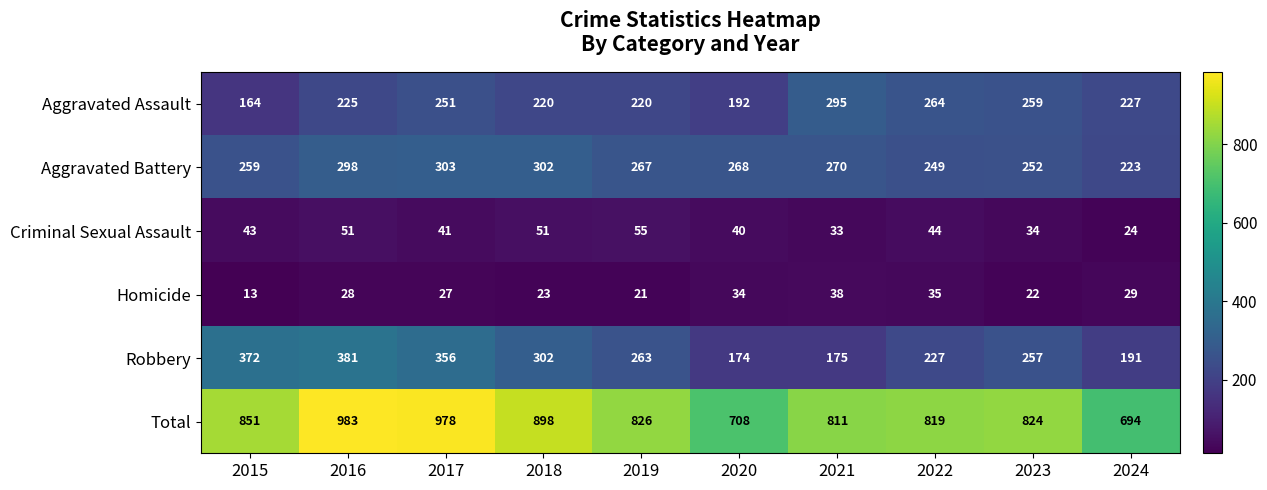

Which series has the widest spread of values?

Total